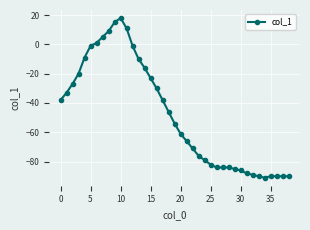

Reading left to right, list all the values displayed in this chart.

-38	-33	-27	-20	-9	-1	1	5	9	15	18	11	-1	-10	-16	-23	-30	-38	-46	-54	-61	-66	-71	-76	-79	-82	-84	-84	-84	-85	-86	-88	-89	-90	-91	-90	-90	-90	-90